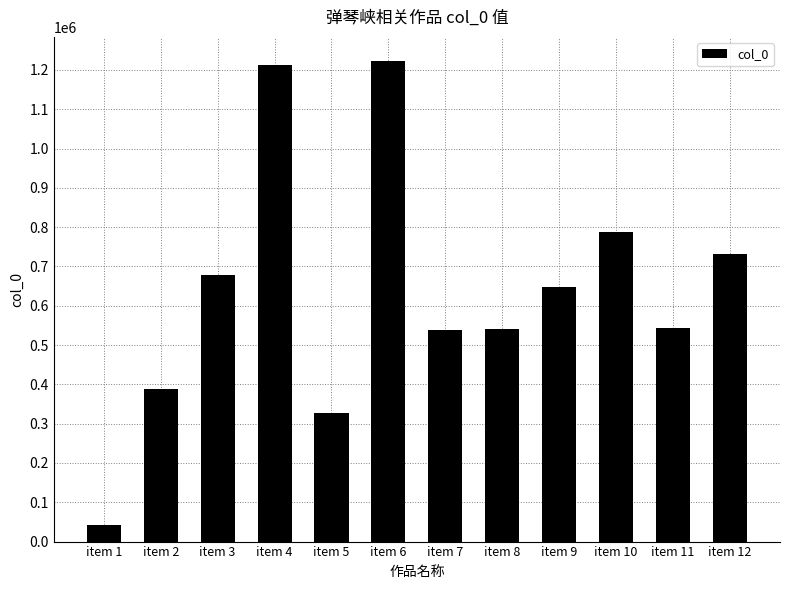

What is the ratio of the value at item 5 to the value at item 12?

0.4